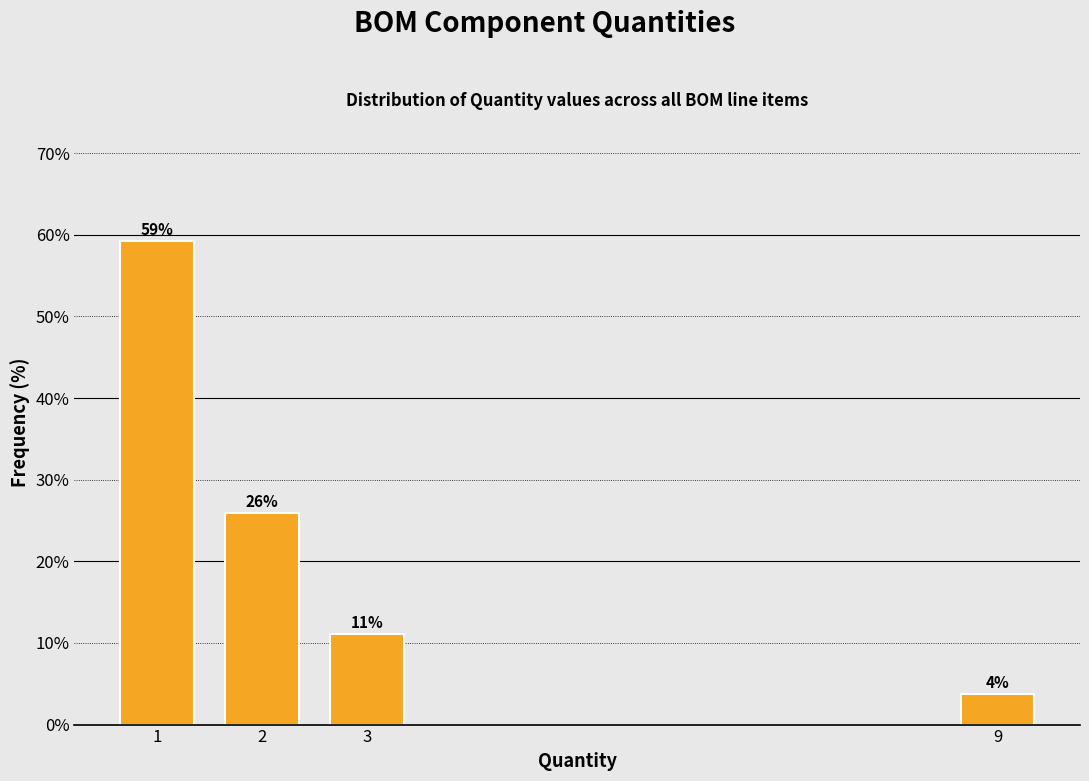

What is the ratio of the value at 3 to the value at 2?

0.4